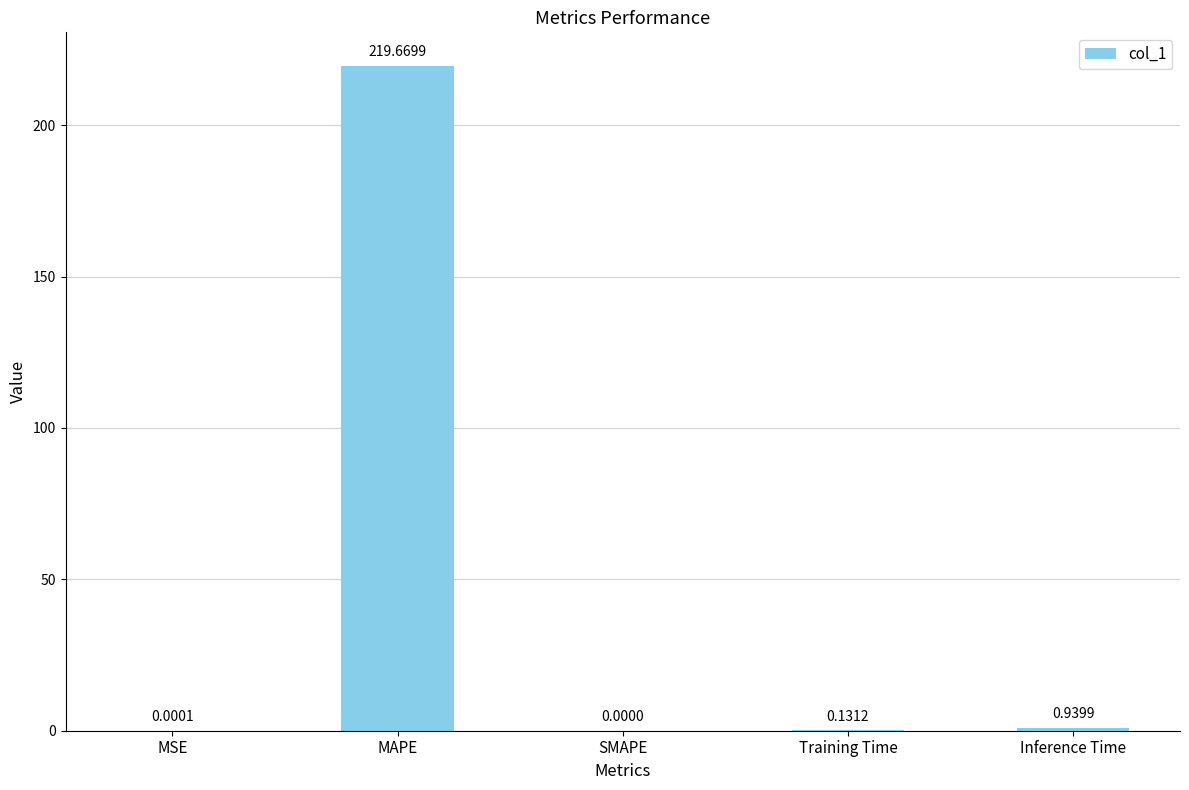

What is the change in value from MAPE to Training Time?

-219.5